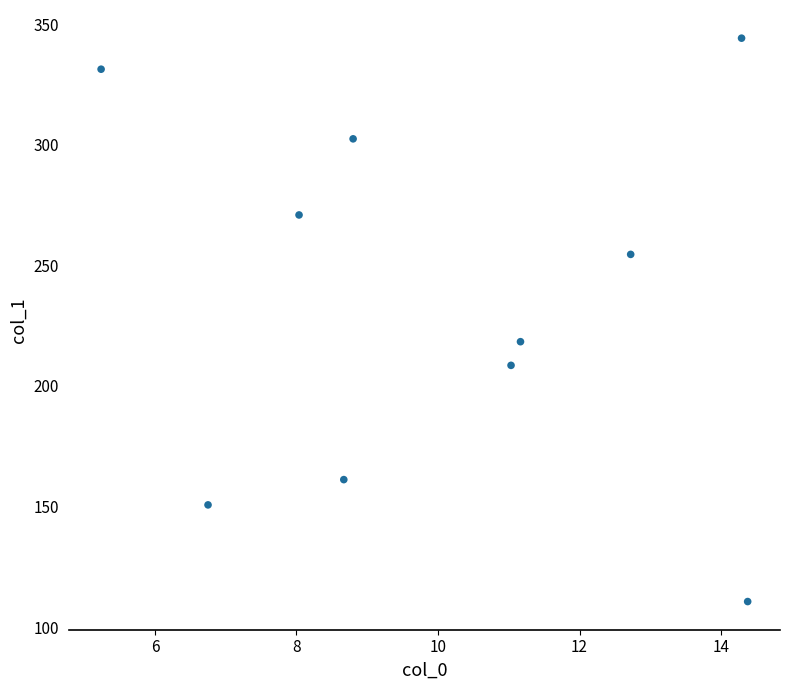

What Y value in the scatter plot is closest to 227?

218.4